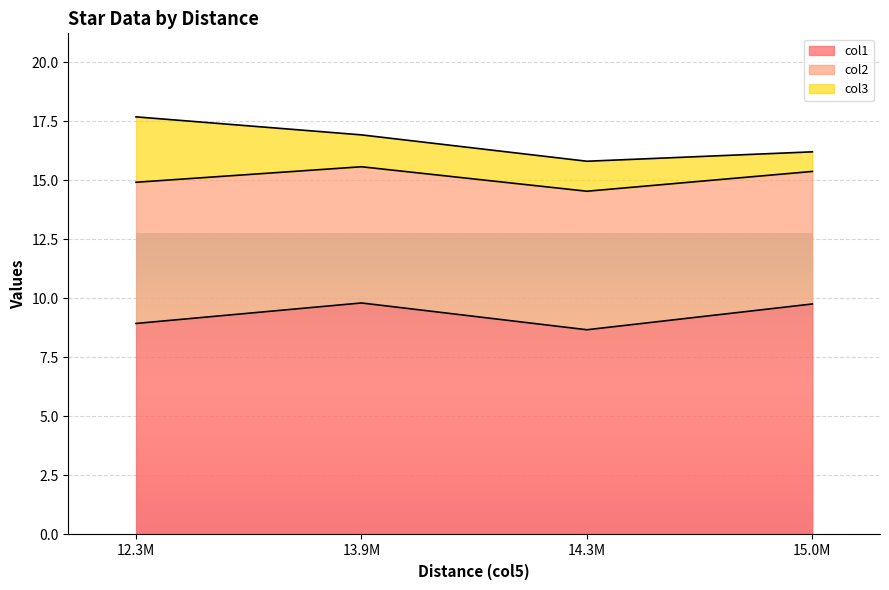

How many series are shown in this chart?

3